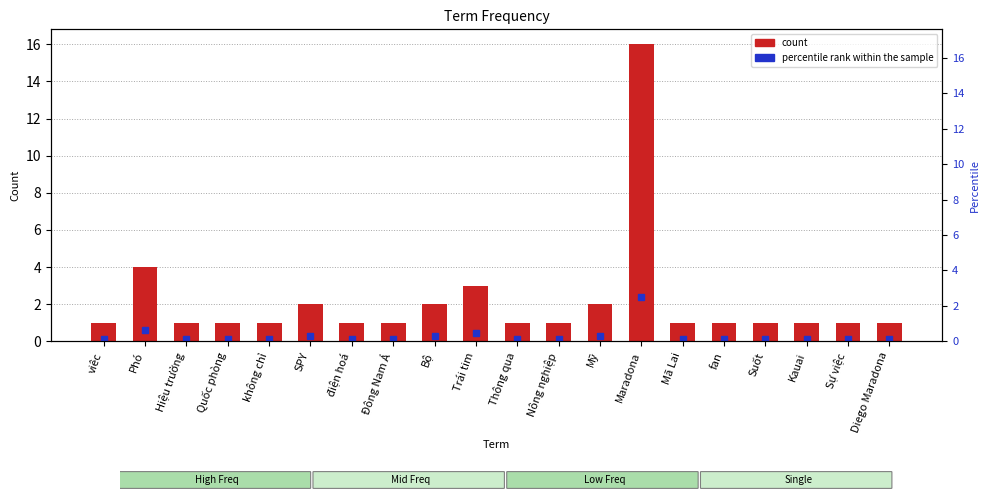

How many bars are there in total?

20